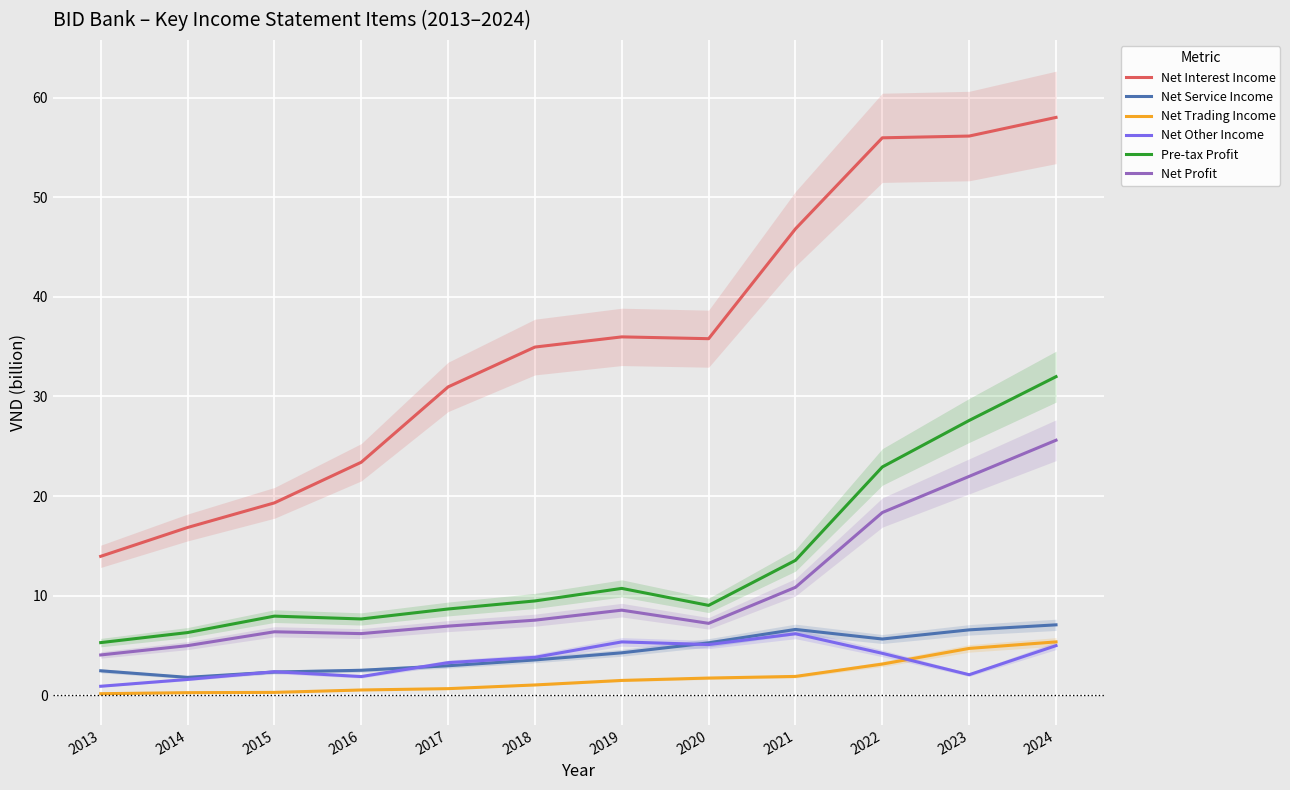

Count the number of data series in this chart.

6